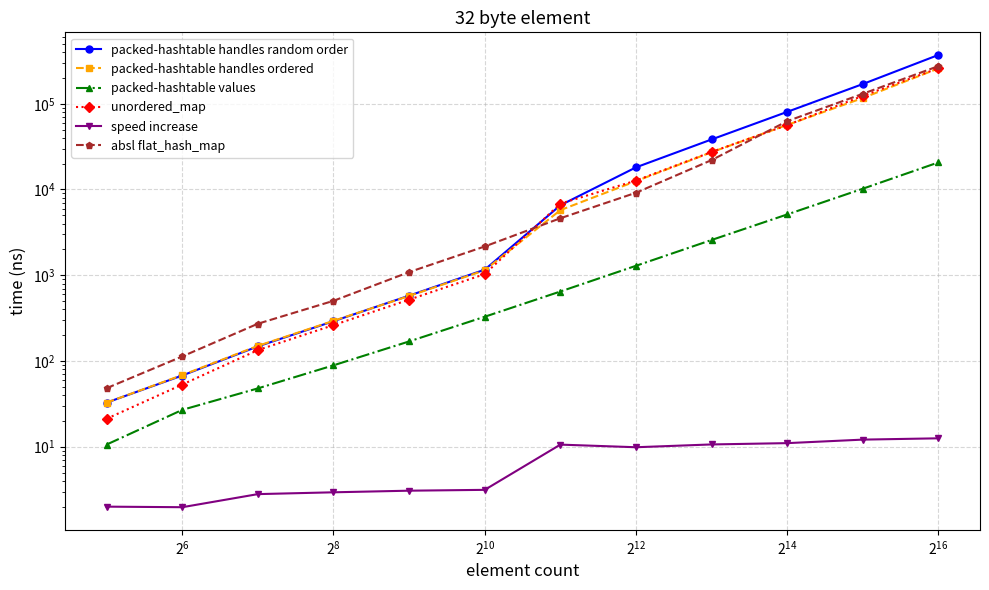

Count the number of categories in the chart.

12